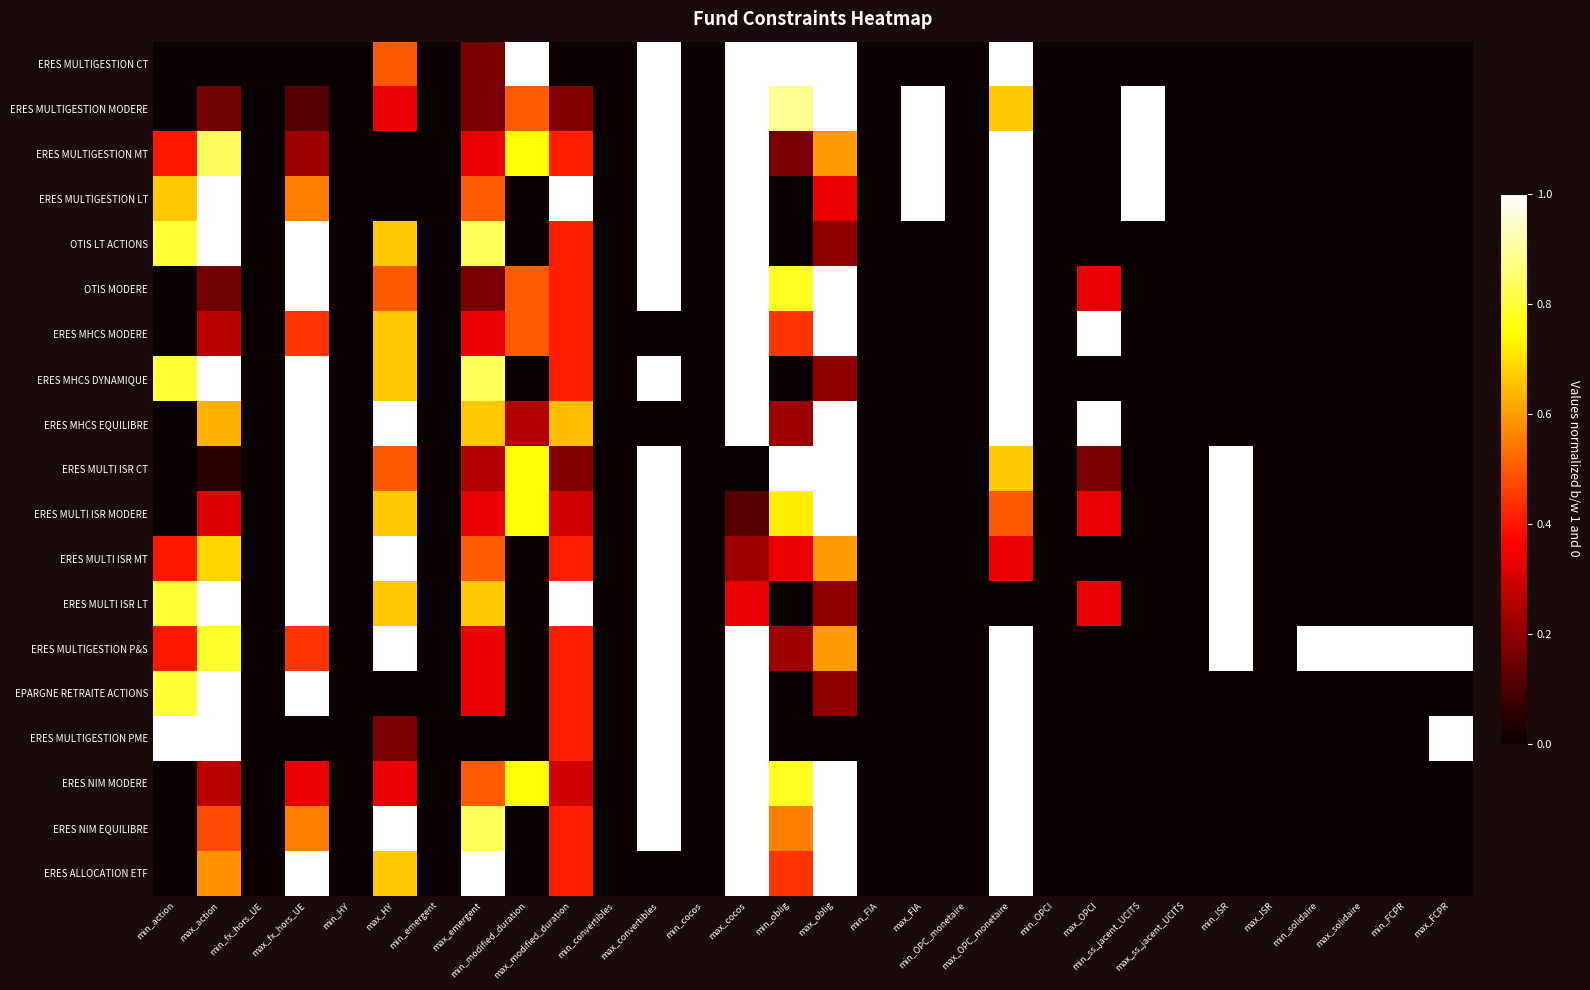

List the series in order of their peak value, lowest first.

ERES MULTIGESTION CT, ERES MULTIGESTION MODERE, ERES MULTIGESTION MT, ERES MULTIGESTION LT, OTIS LT ACTIONS, OTIS MODERE, ERES MHCS MODERE, ERES MHCS DYNAMIQUE, ERES MHCS EQUILIBRE, ERES MULTI ISR CT, ERES MULTI ISR MODERE, ERES MULTI ISR MT, ERES MULTI ISR LT, ERES MULTIGESTION P&S, EPARGNE RETRAITE ACTIONS, ERES MULTIGESTION PME, ERES NIM MODERE, ERES NIM EQUILIBRE, ERES ALLOCATION ETF